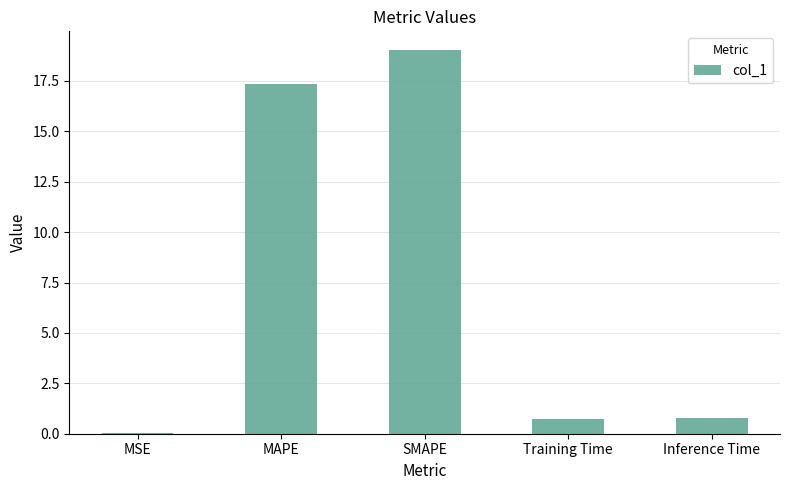

What is the sum of all values?

37.9